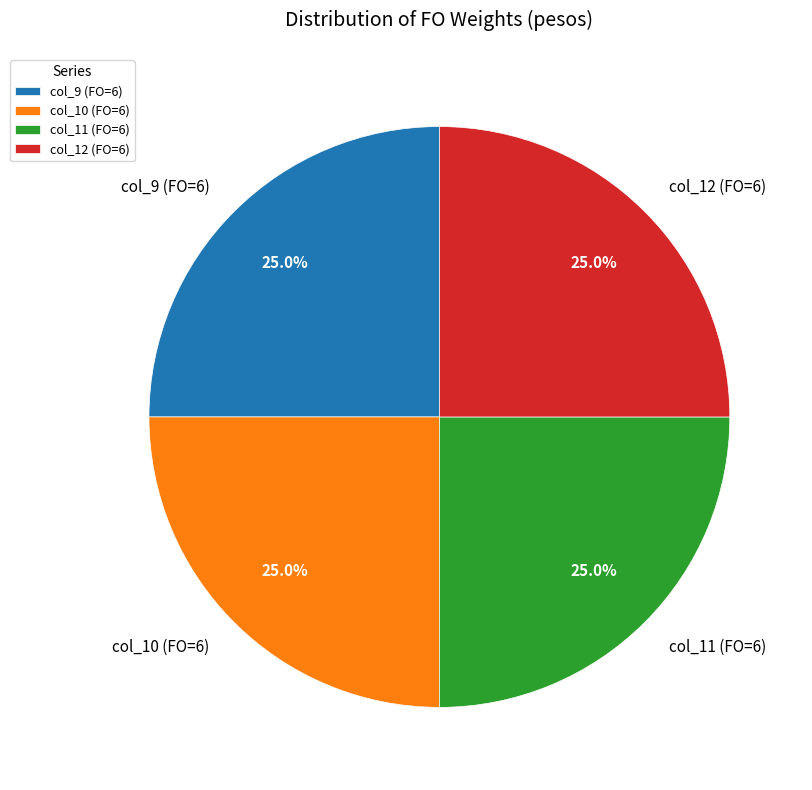

Does any single category account for the majority?

No